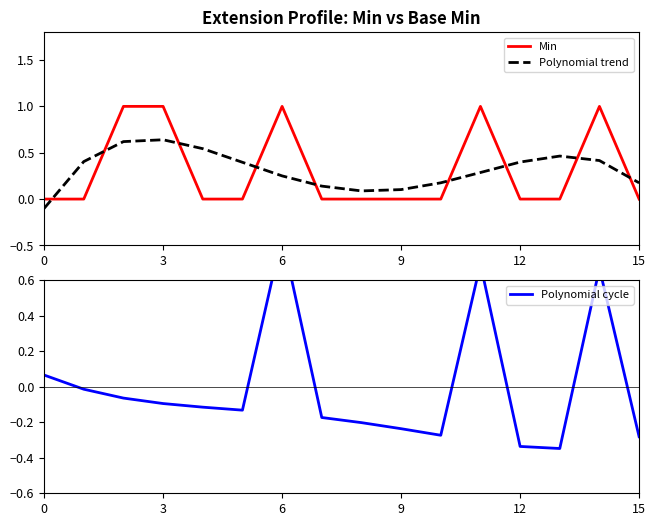

After their last crossing, which series has the higher values: Polynomial trend or Min?

Polynomial trend